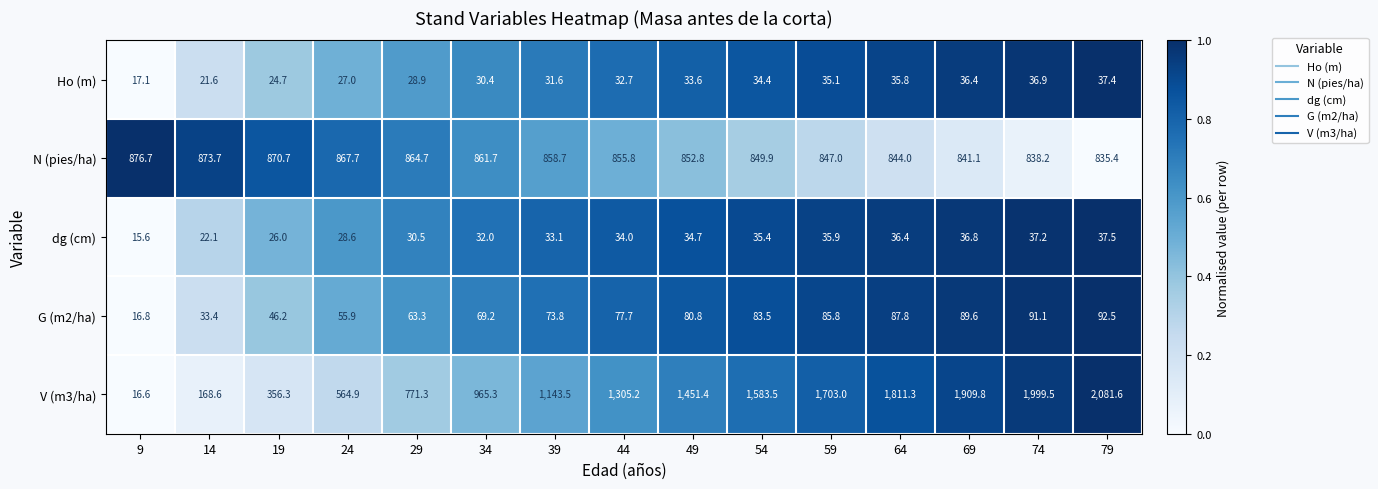

Is it true that Ho (m) equals 34.4 at 54?

True